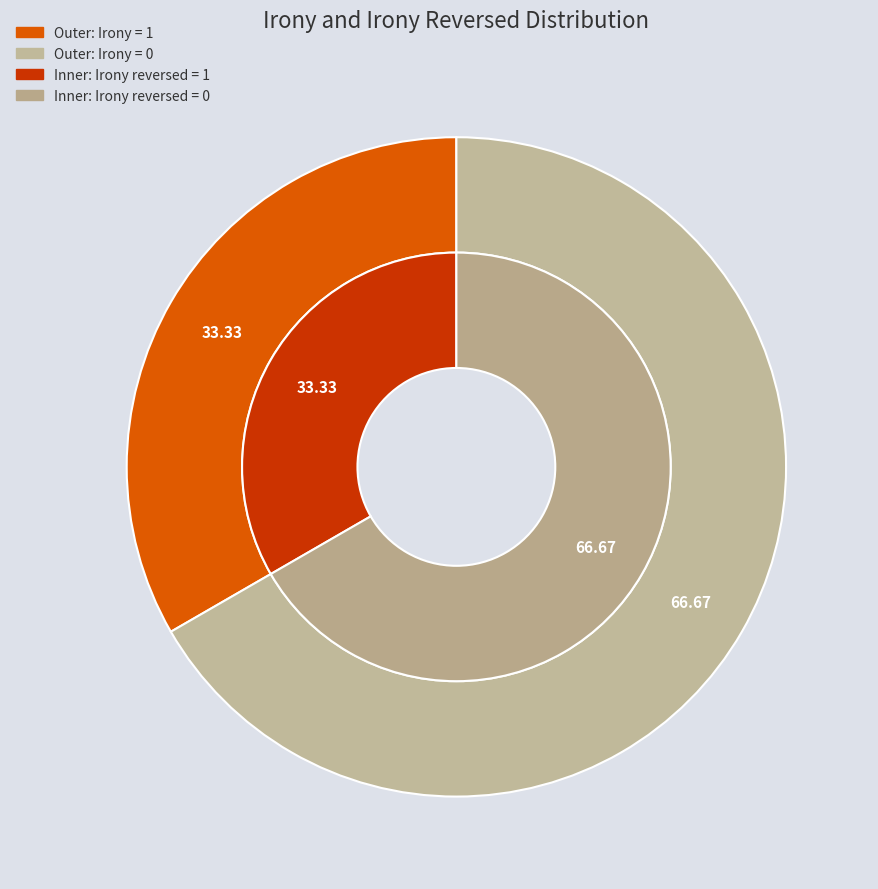

Count the number of slices in the pie.

2